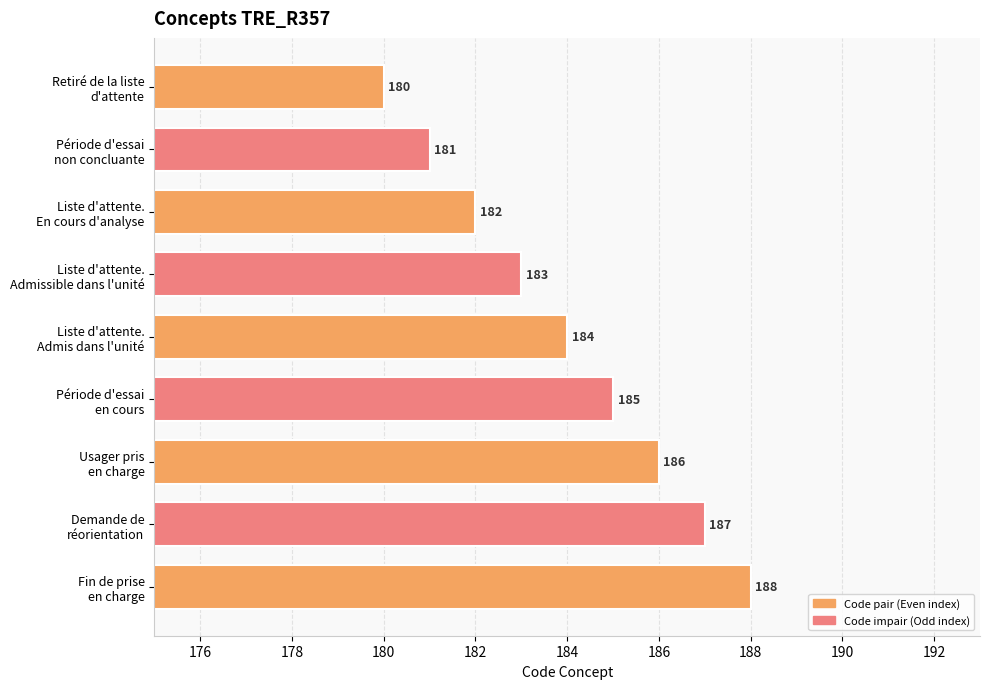

At which category does the chart reach its peak across all series?

Fin de prise
en charge